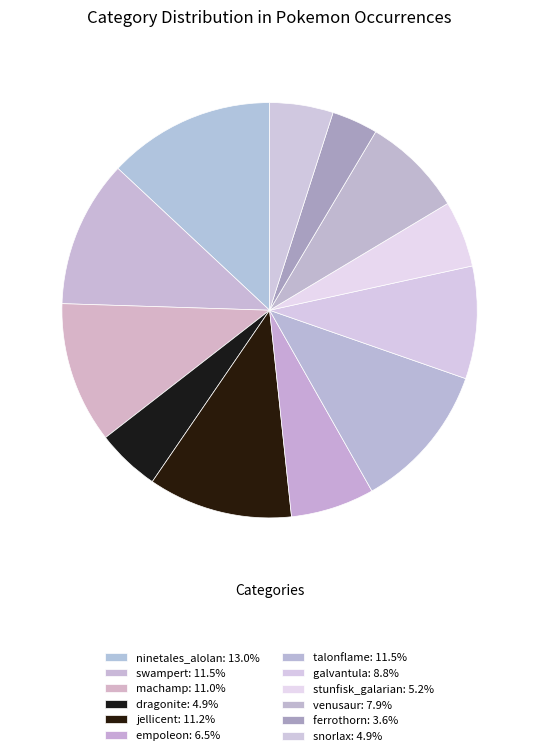

Is it true that galvantula is 9% of the pie?

True